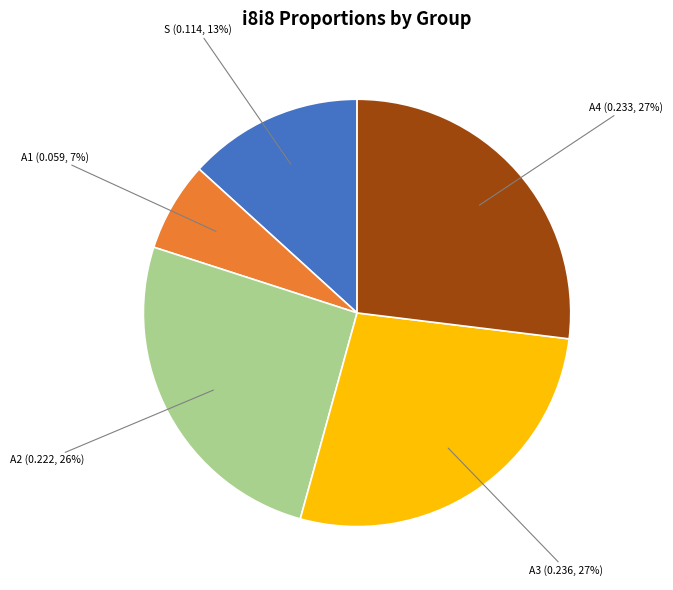

To the nearest percent, what is the average slice percentage?

20%